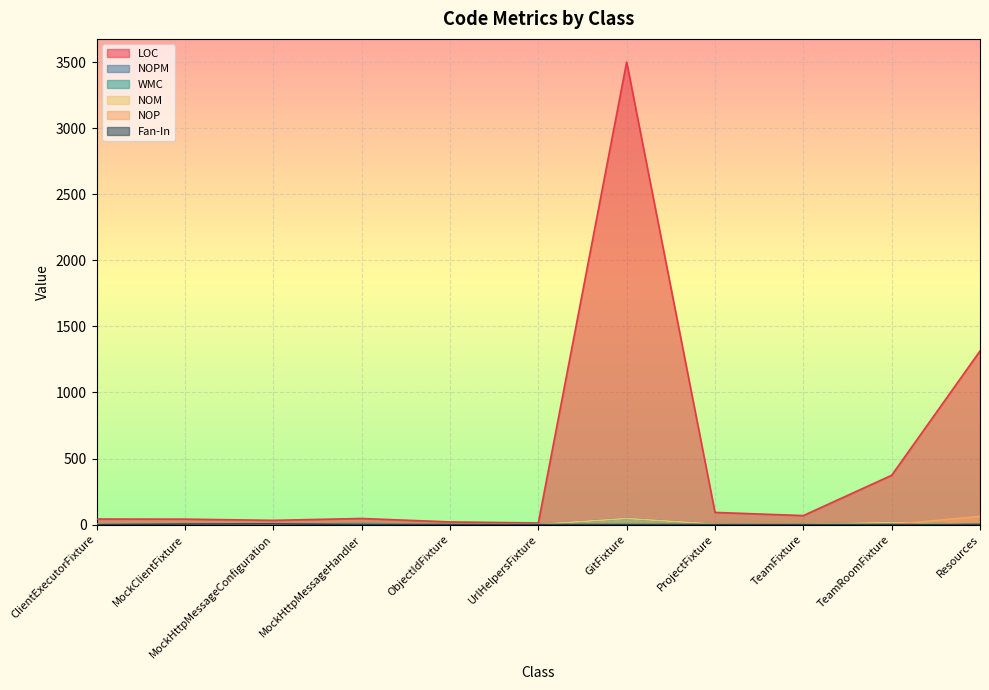

Which series has the largest total across all categories?

LOC